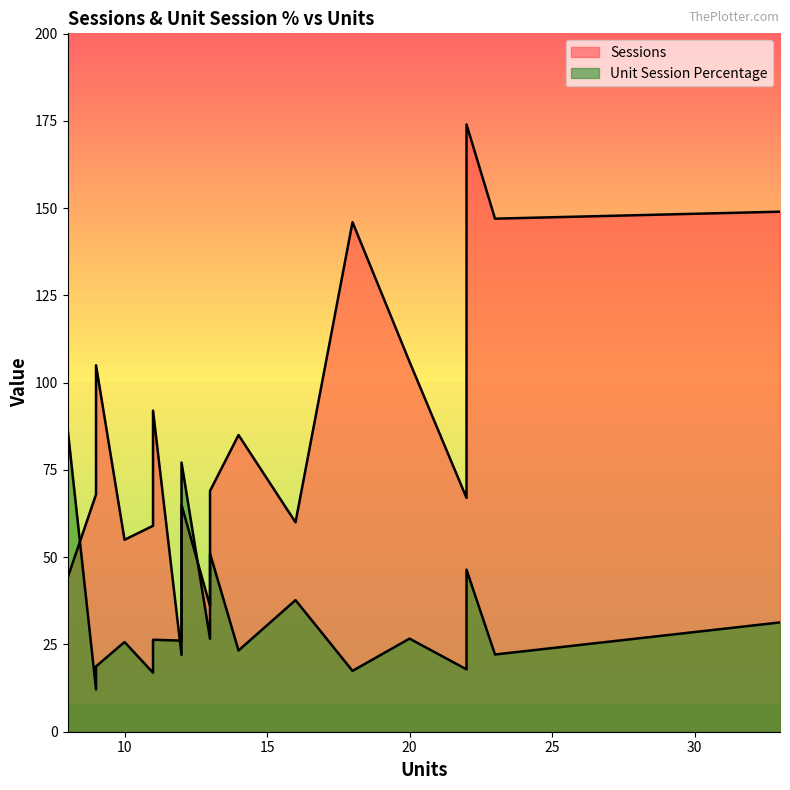

How many lines are shown in the chart?

2